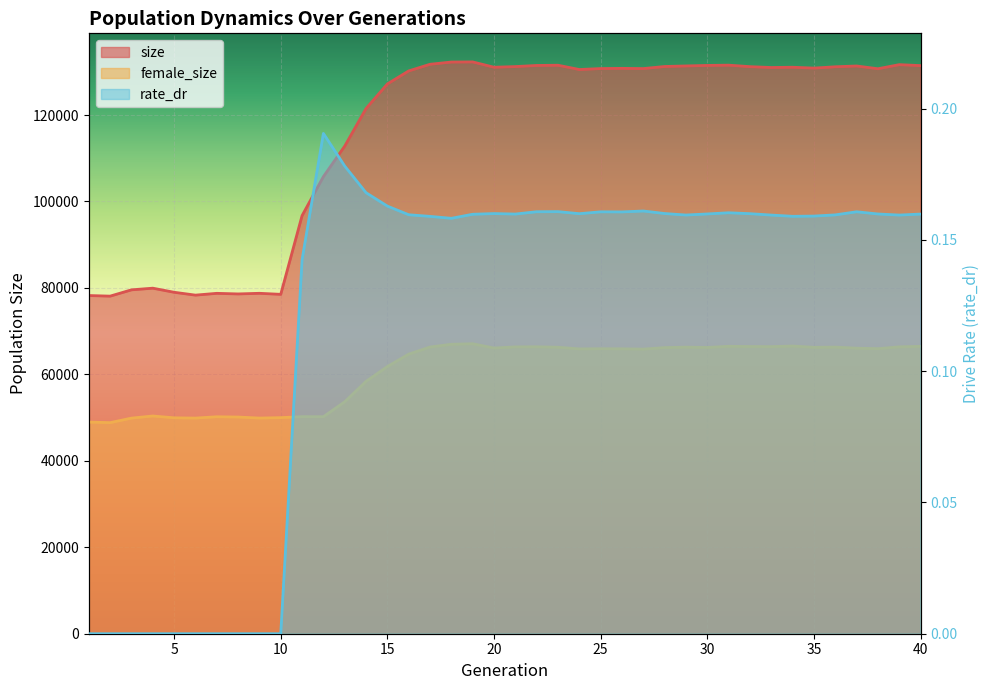

Is the value of rate_dr at 17 greater than the value of size at 18?

No